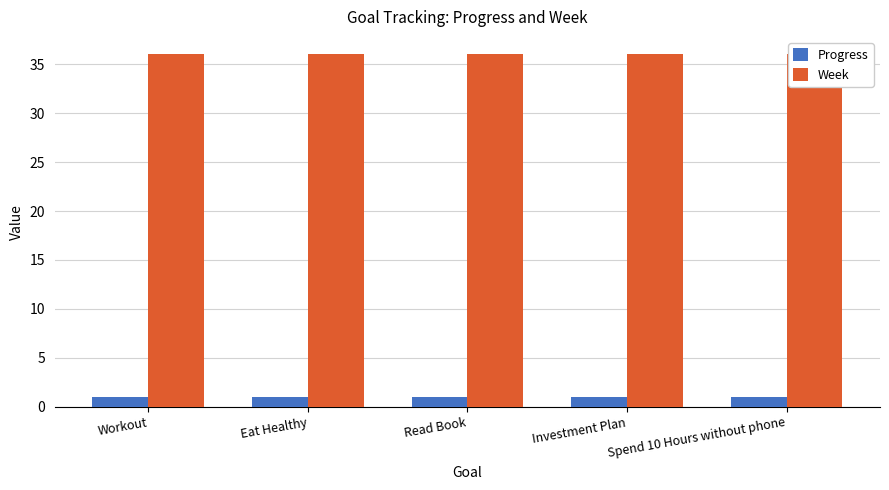

List the series in order of their overall mean, highest first.

Week, Progress